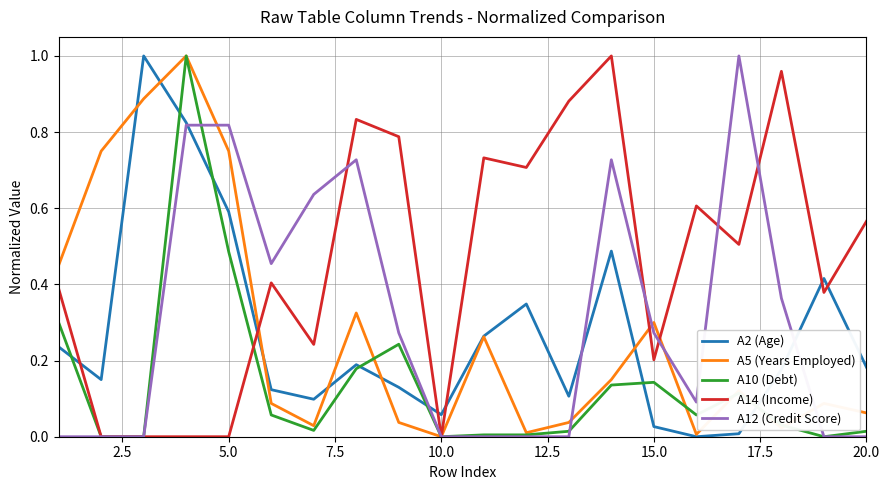

Which series has the largest total across all categories?

A14 (Income)